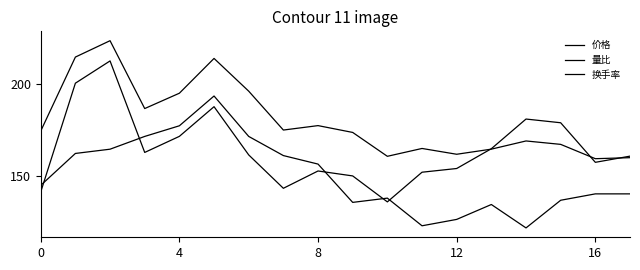

Does the chart have visible grid lines?

No